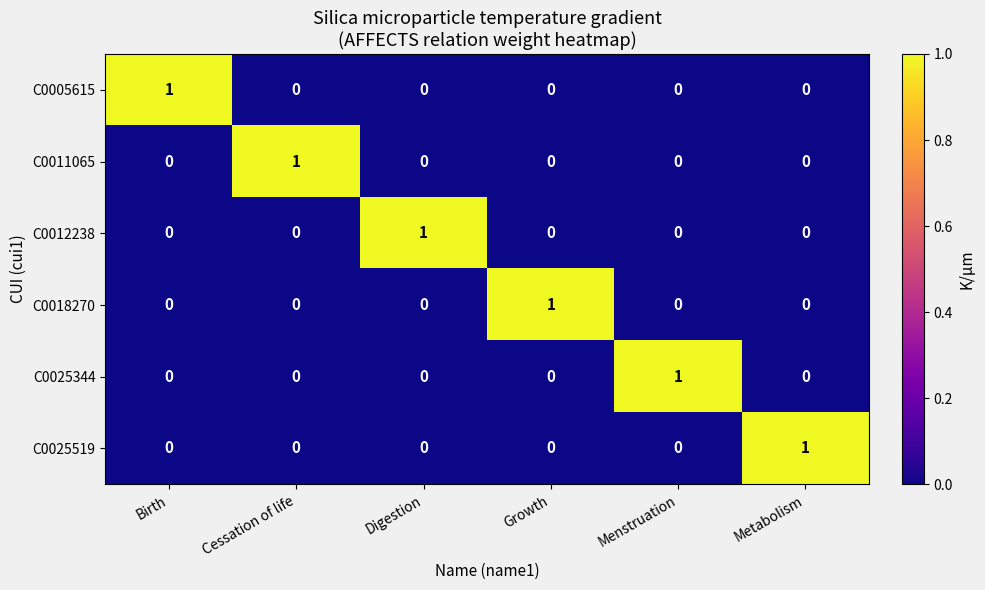

True or false: C0005615 has a value of 1 at Cessation of life.

False